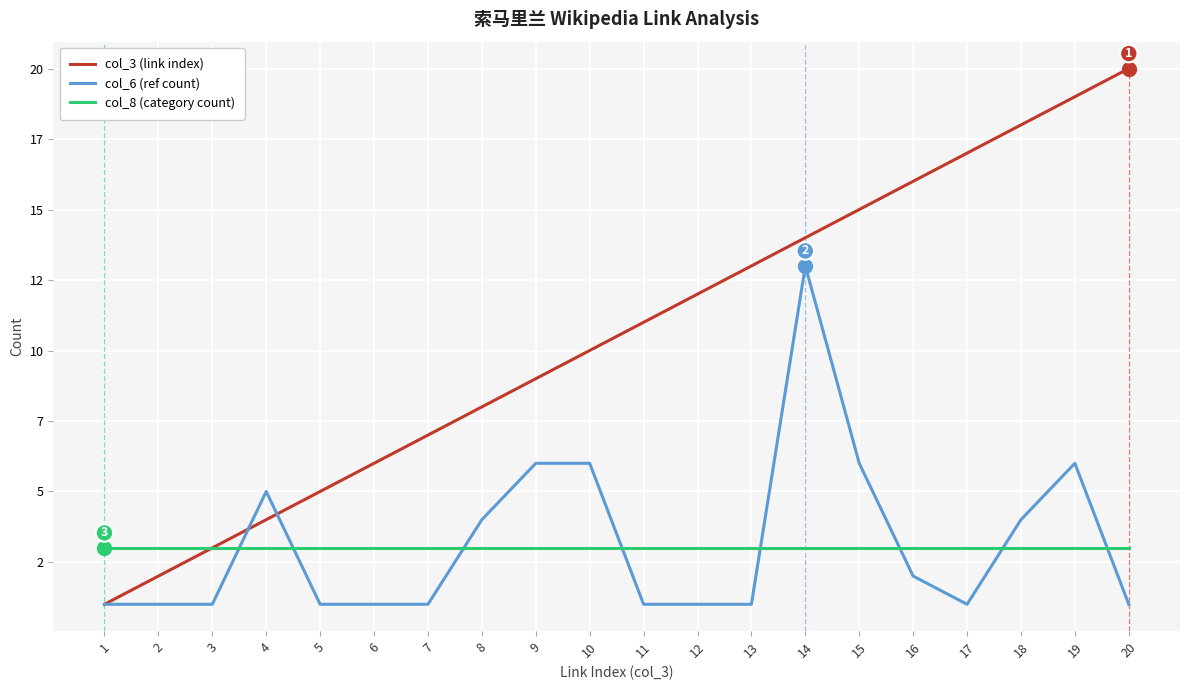

Reading left to right, list all the values displayed in this chart.

col_3 (link index): 1=1	2=2	3=3	4=4	5=5	6=6	7=7	8=8	9=9	10=10	11=11	12=12	13=13	14=14	15=15	16=16	17=17	18=18	19=19	20=20
col_6 (ref count): 1=1	2=1	3=1	4=5	5=1	6=1	7=1	8=4	9=6	10=6	11=1	12=1	13=1	14=13	15=6	16=2	17=1	18=4	19=6	20=1
col_8 (category count): 1=3	2=3	3=3	4=3	5=3	6=3	7=3	8=3	9=3	10=3	11=3	12=3	13=3	14=3	15=3	16=3	17=3	18=3	19=3	20=3